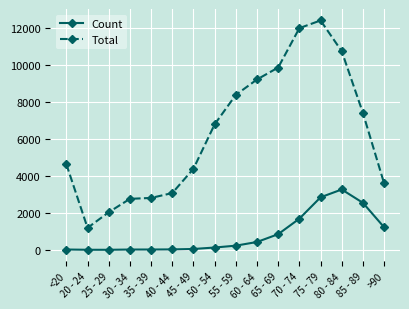

What is the value of the Total point at the 3rd from the left?

2038